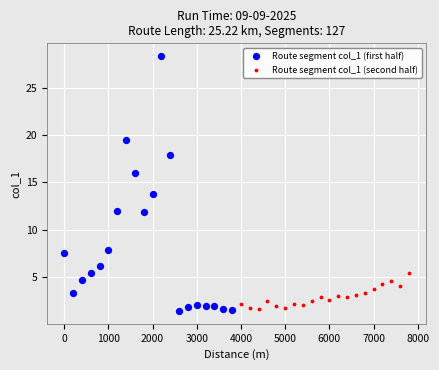

Which series reaches the minimum Y coordinate?

Route segment col_1 (first half)